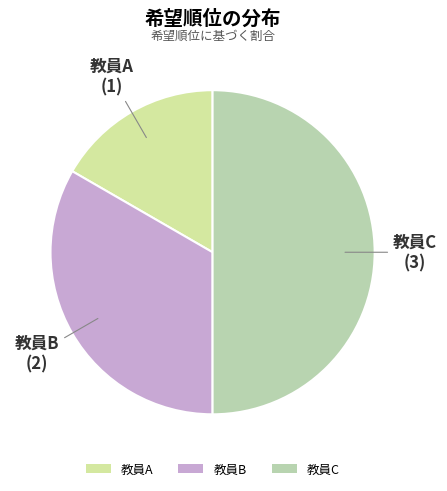

Is the sum of 教員A and 教員C greater than half?

Yes